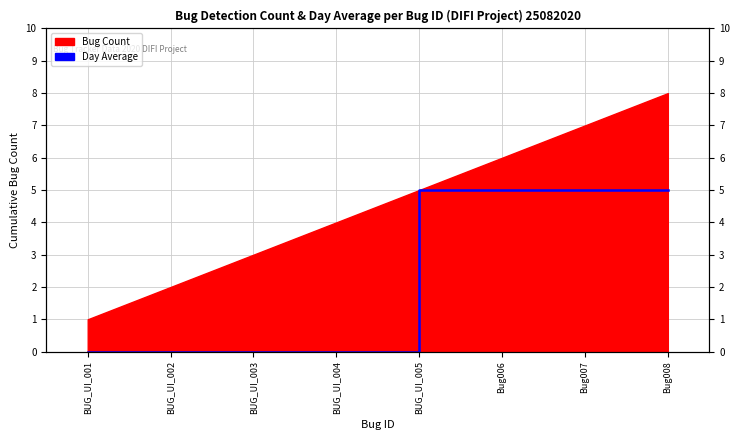

Count the number of categories in the chart.

8